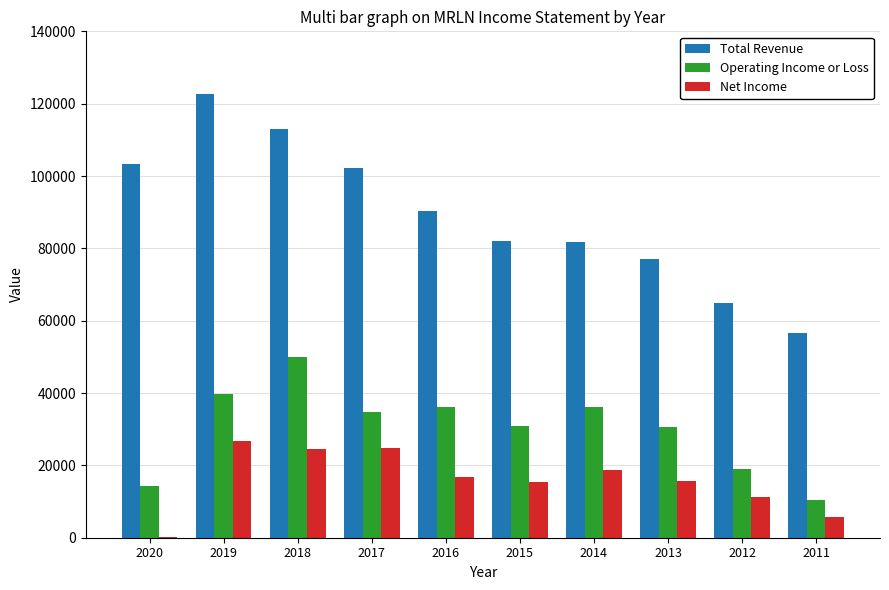

What is the spread (max minus min) of values at 2011?

50800